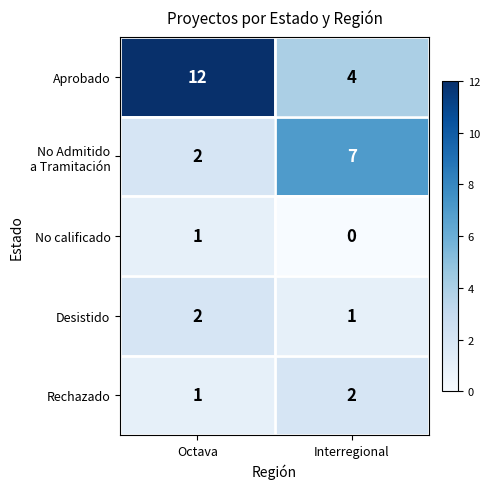

How many series are shown in this chart?

5